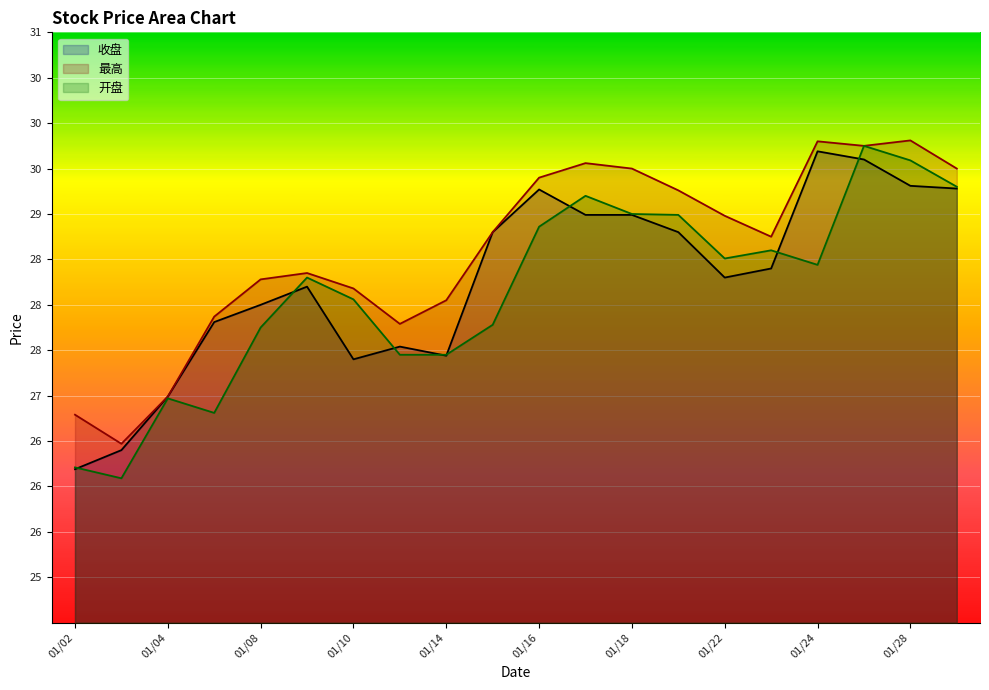

At which label is 最高 closest to 28?

01/14